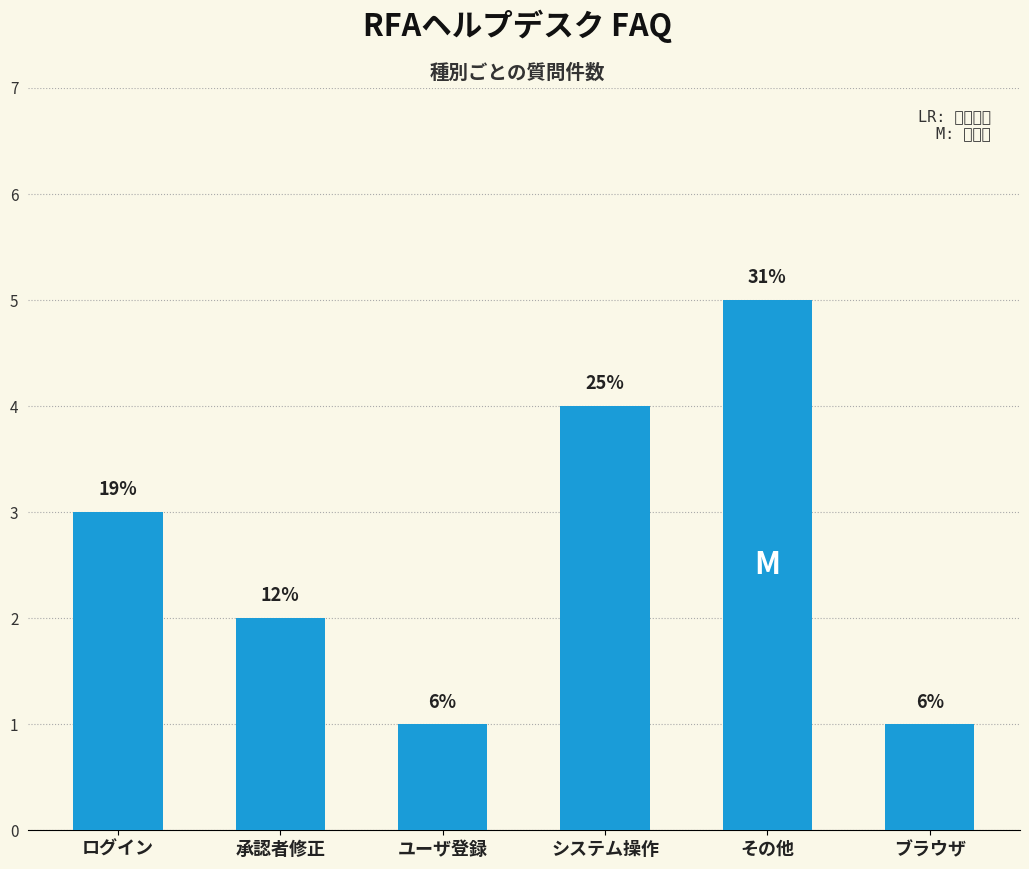

What is the value of the 1st bar from the left?

3